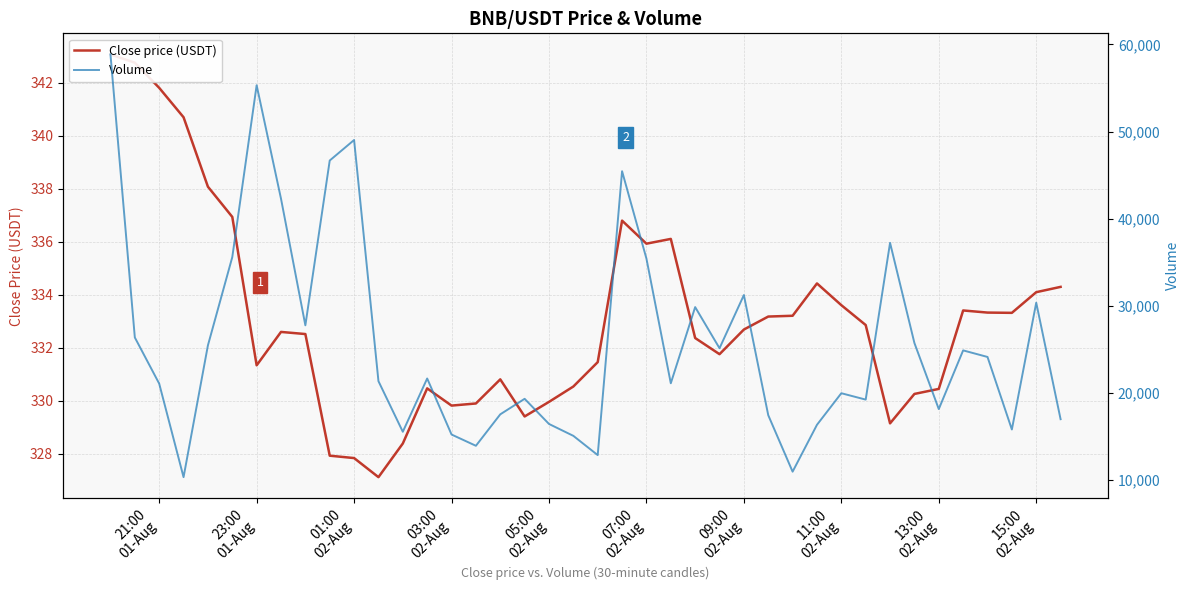

What are all the series names shown in the legend?

Close price (USDT), Volume